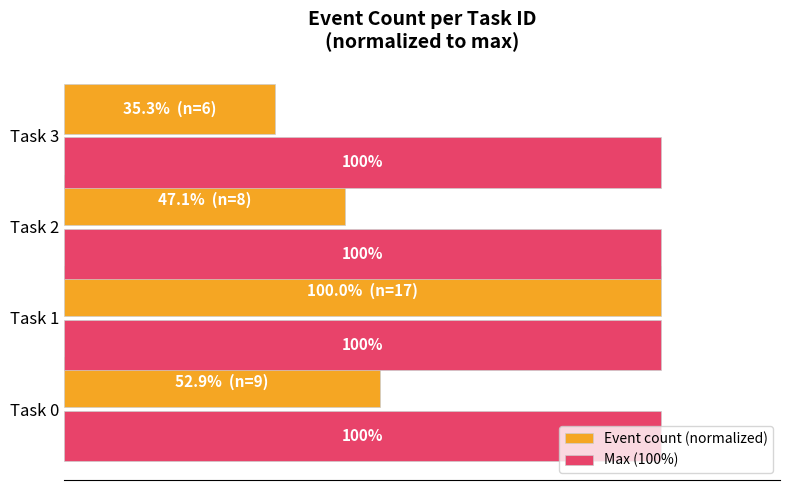

Which series has the widest spread of values?

Event count (normalized)